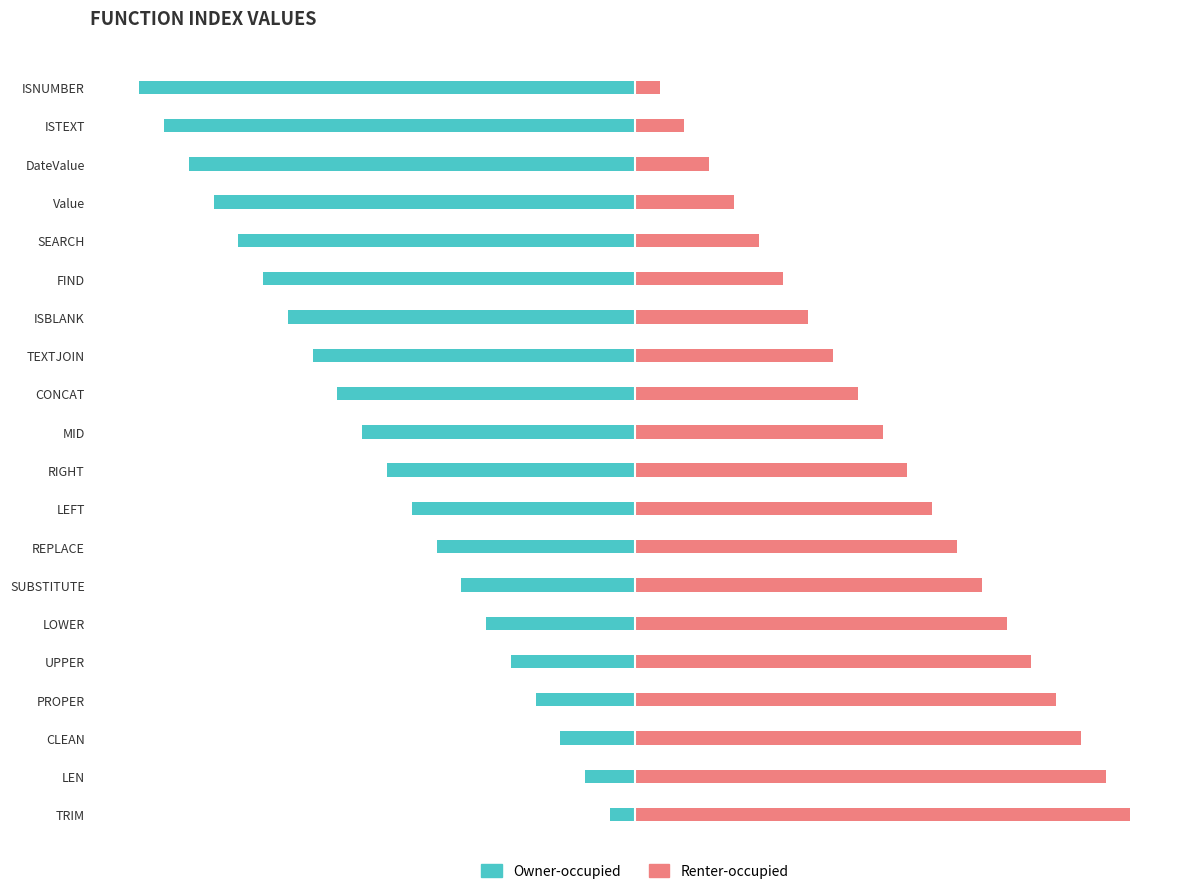

Reading left to right, transcribe all the data shown in this chart.

Owner-occupied: -1	-2	-3	-4	-5	-6	-7	-8	-9	-10	-11	-12	-13	-14	-15	-16	-17	-18	-19	-20
Renter-occupied: 20	19	18	17	16	15	14	13	12	11	10	9	8	7	6	5	4	3	2	1